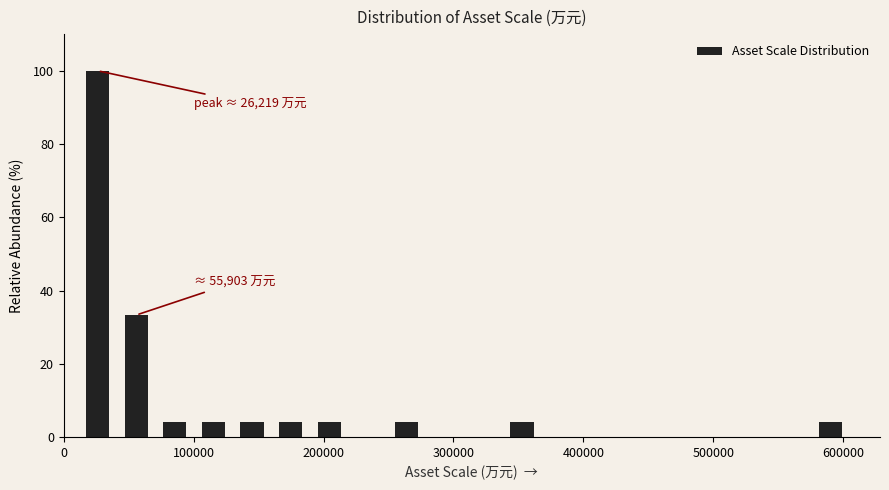

Around what value on the x-axis is the tallest bar? Give the approximate position of its centre, as read against the axis.

30000